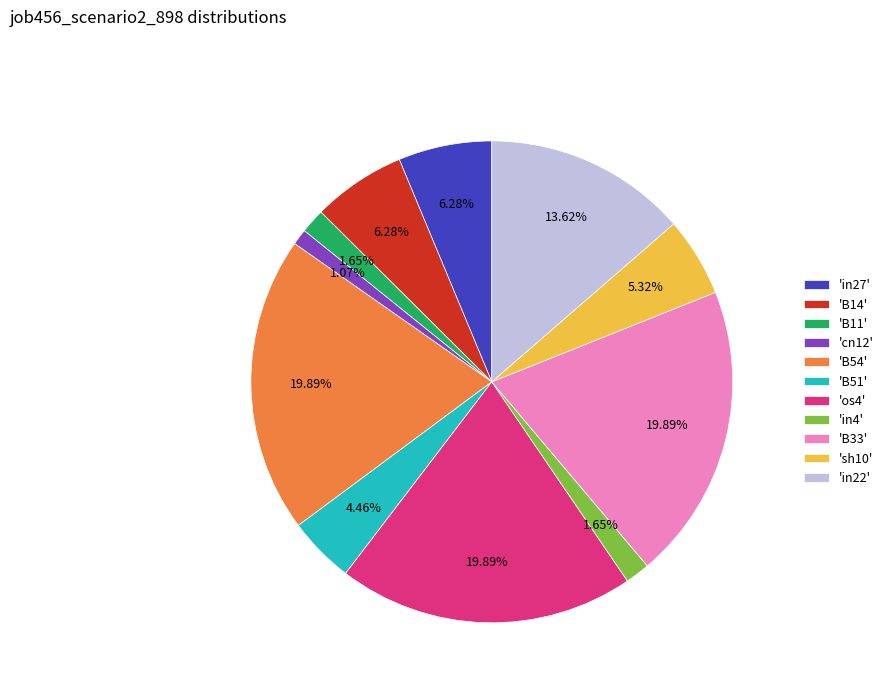

Do 'B54' and 'os4' together represent more than half of the pie?

No